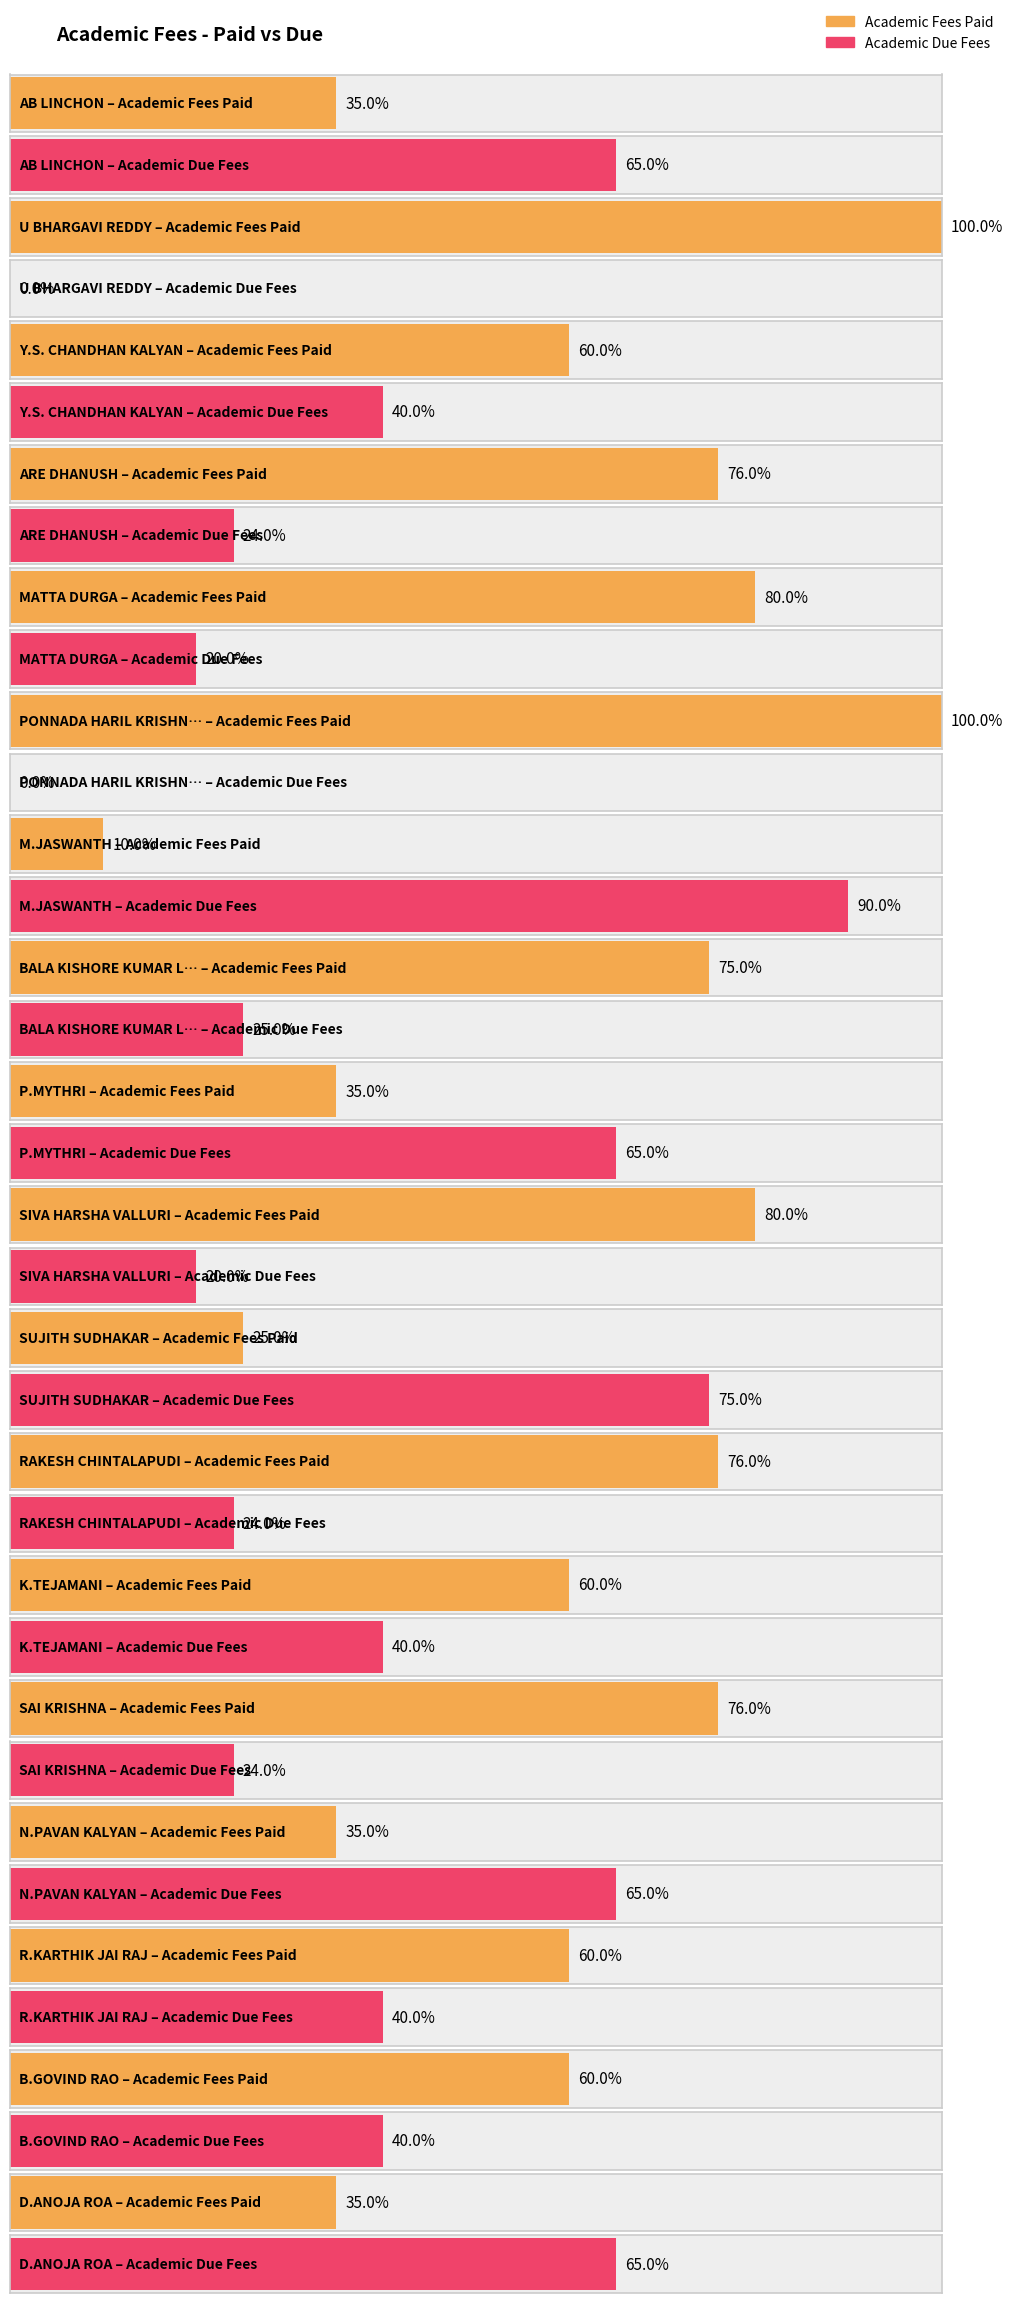

Count the number of categories in the chart.

18